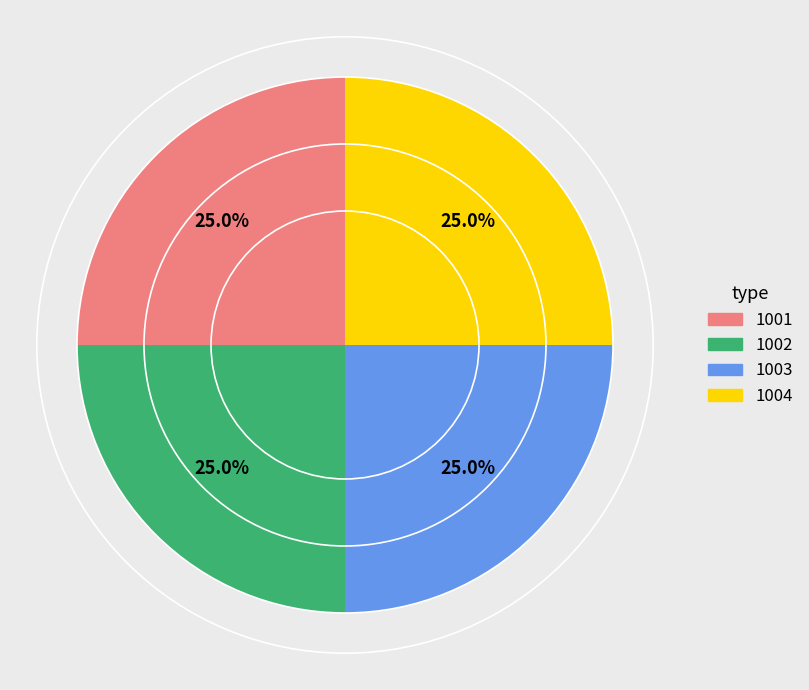

To the nearest percent, what is the difference between the largest and smallest slice percentages?

0%